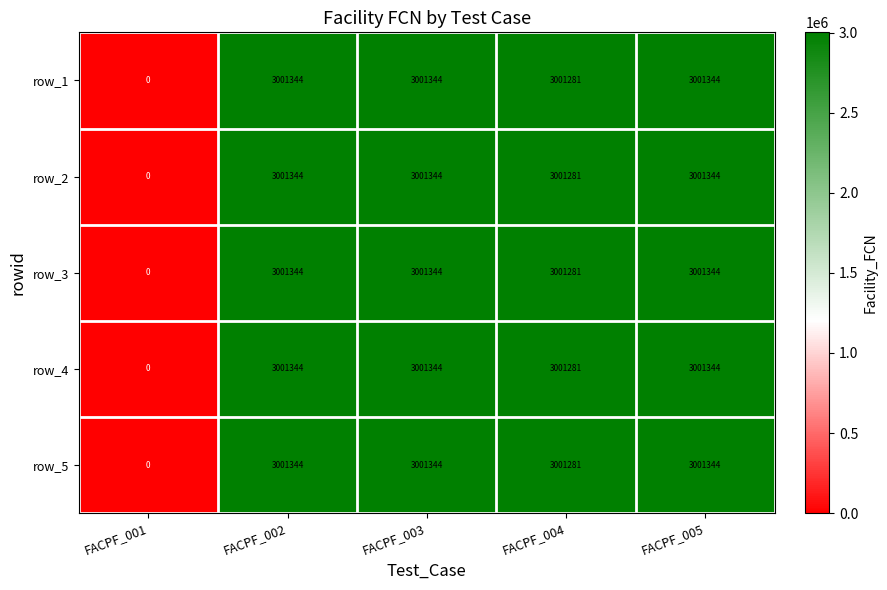

At how many categories does at least one series exceed 1562671?

4